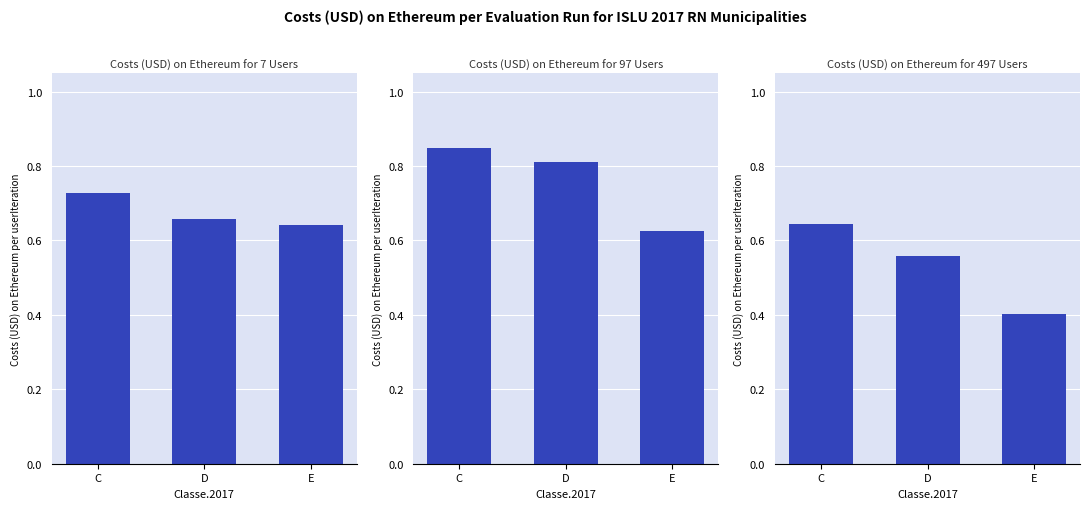

True or false: Dimensão.E.2017 has a value of 0.6 at E.

True